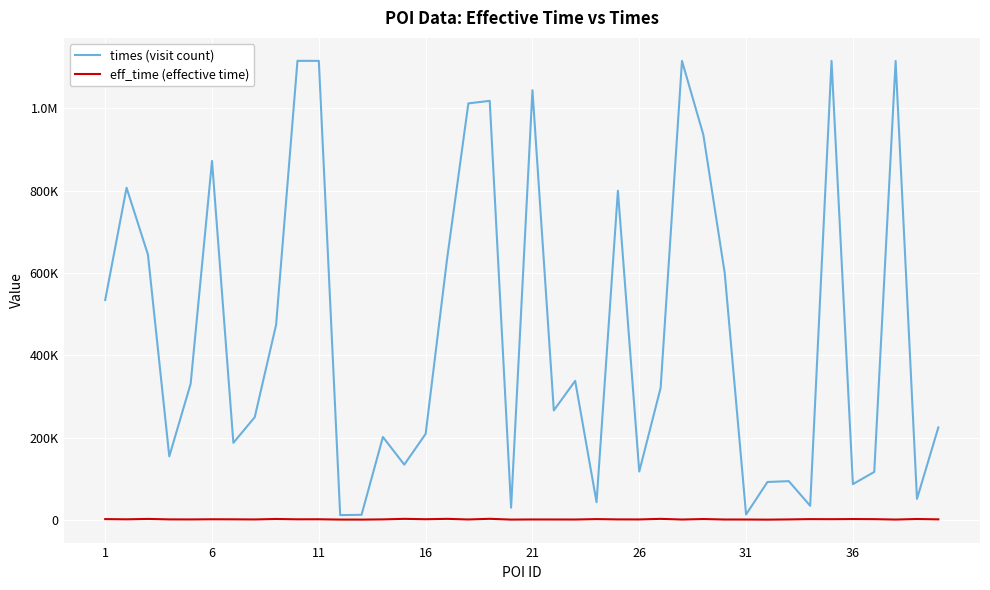

Reading left to right, extract all data points from this chart.

times (visit count): 534307	807133	644848	154433	330842	872318	187316	249593	474176	1115544	1115439	11684	12391	201538	134279	209042	632655	1012136	1018282	29771	1044157	266075	337873	43042	799884	117590	320893	1115357	935752	599731	13178	92136	94193	34318	1115543	86920	116618	1115255	51096	224744
eff_time (effective time): 1968	1433	2416	1259	1146	1581	1388	1129	2237	1444	1547	802	754	1276	2593	1667	2576	1076	2677	760	1097	1025	963	1970	1238	1143	2545	953	2102	965	940	648	1181	1920	1739	2081	1820	892	2177	1339